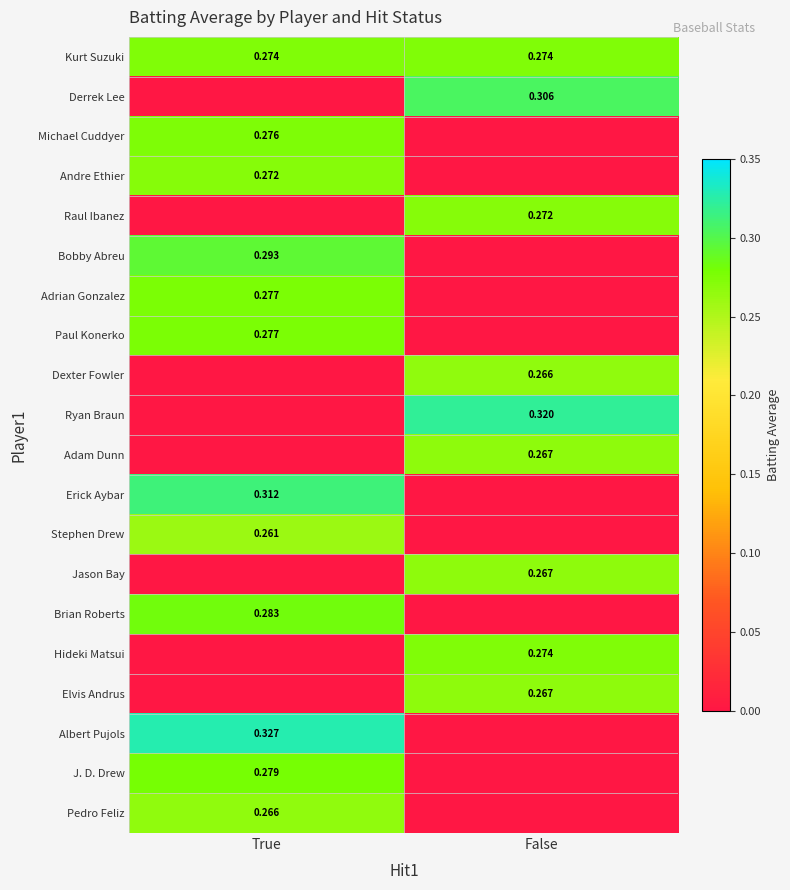

List the series in order of their peak value, highest first.

Albert Pujols, Ryan Braun, Erick Aybar, Derrek Lee, Bobby Abreu, Brian Roberts, J. D. Drew, Adrian Gonzalez, Paul Konerko, Michael Cuddyer, Kurt Suzuki, Hideki Matsui, Andre Ethier, Raul Ibanez, Adam Dunn, Jason Bay, Elvis Andrus, Dexter Fowler, Pedro Feliz, Stephen Drew